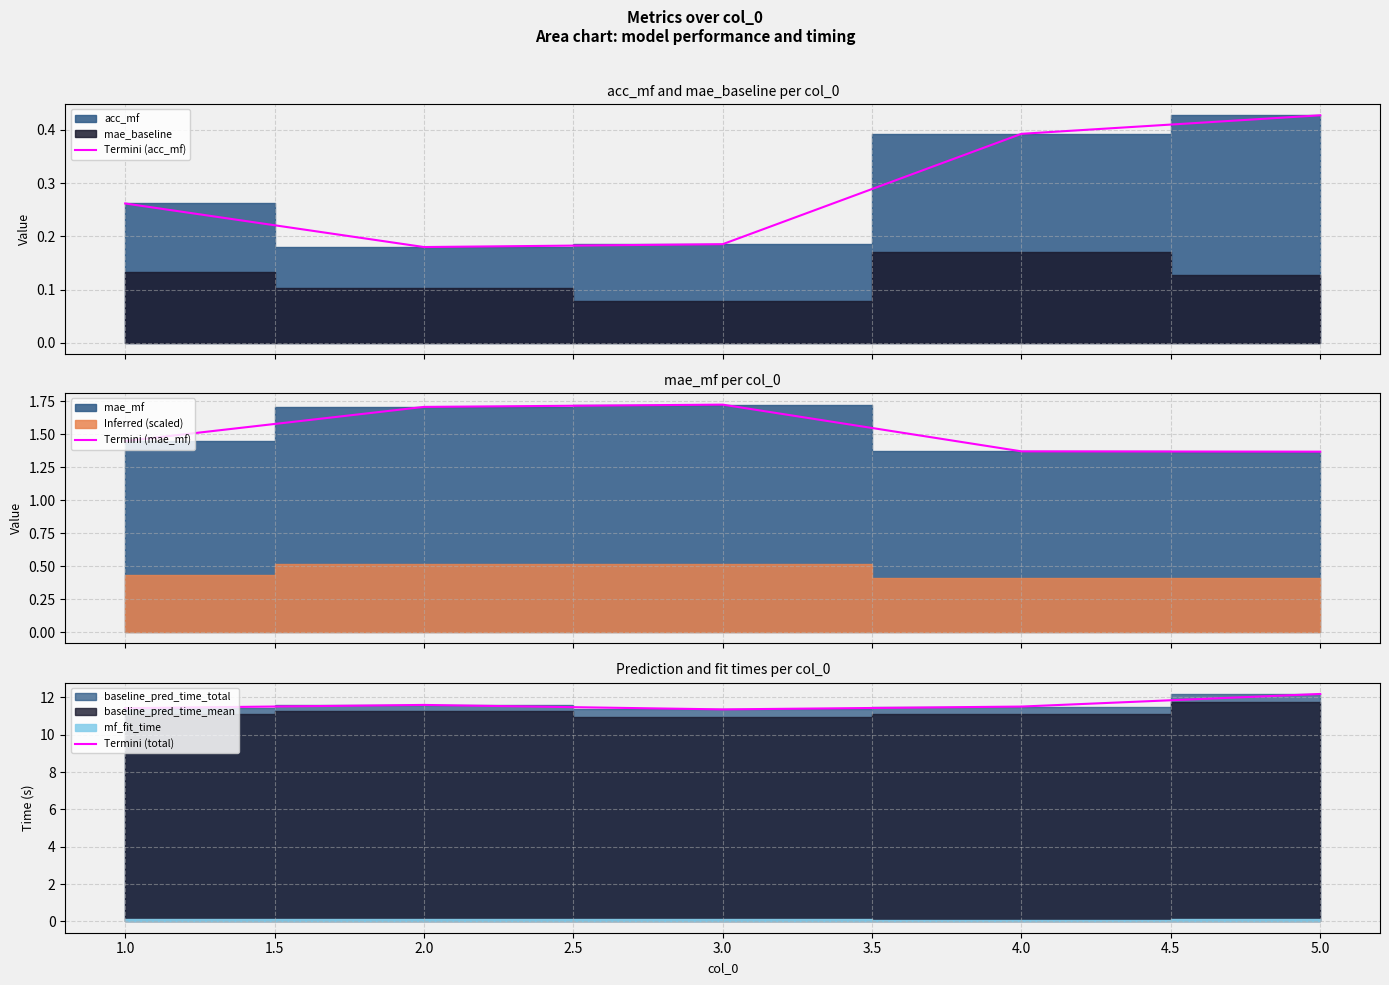

At which category does Termini (total) reach its first local valley?

3.0